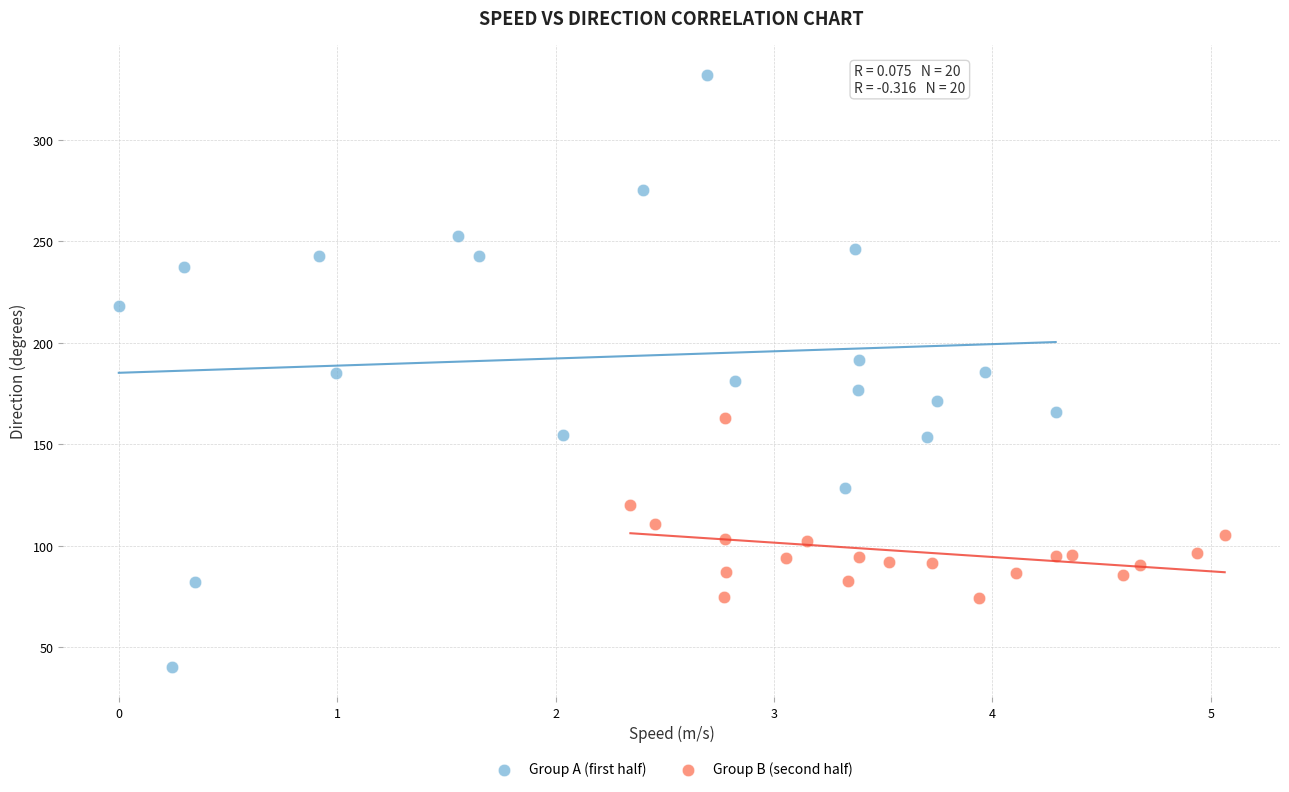

Which series contains the lowest Y value?

Group A (first half)